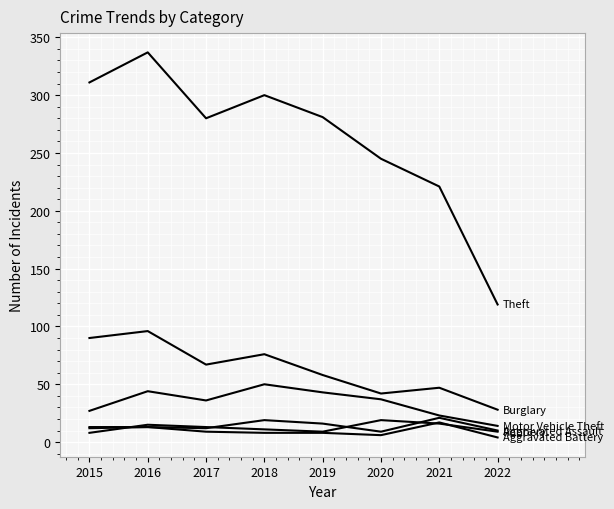

How many lines are shown in the chart?

6